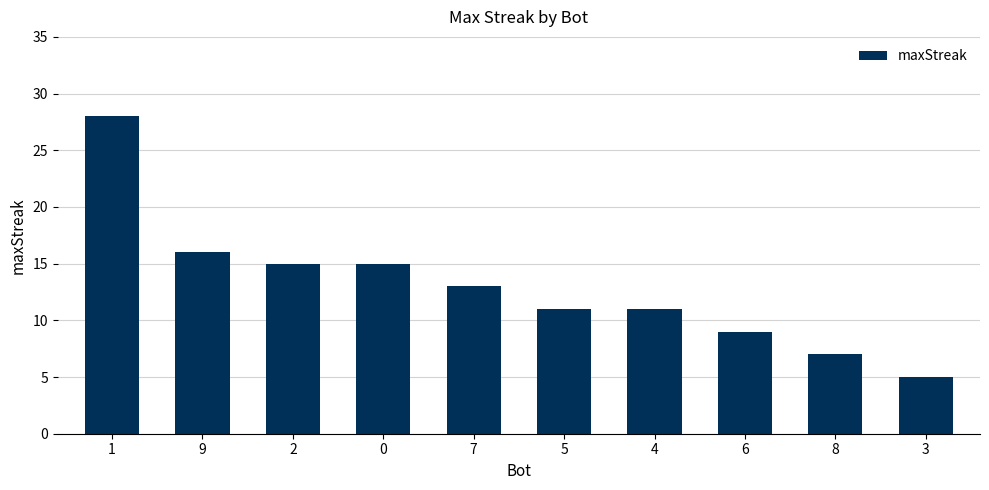

What is the ratio of the value at 4 to the value at 3?

2.2